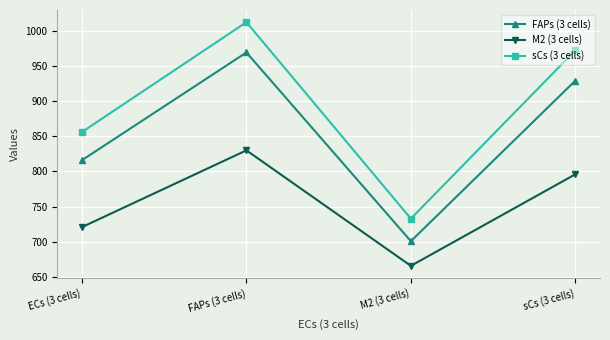

What is the difference between the maximum and minimum values in the FAPs (3 cells) series?

268